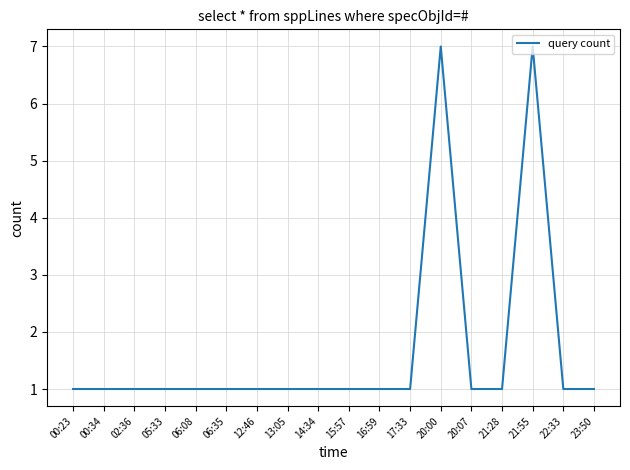

Between 20:07 and 20:00, which is larger?

20:00